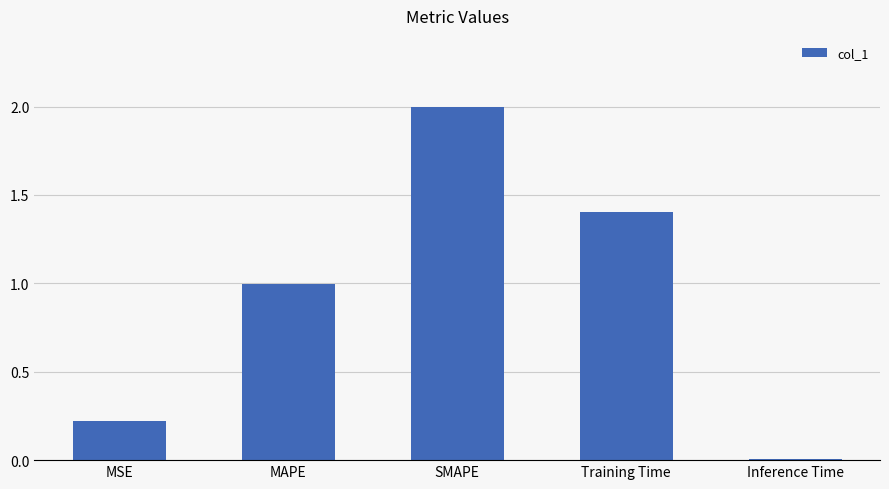

Which has a higher value, MAPE or Inference Time?

MAPE